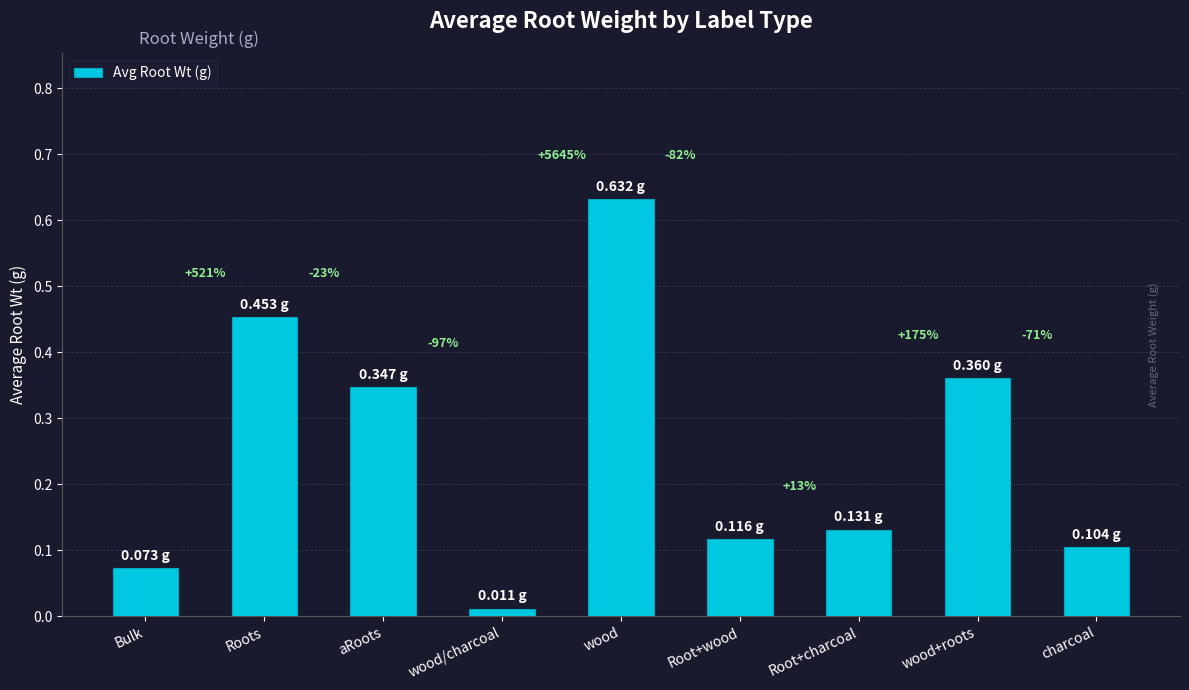

Are the bars horizontal?

No